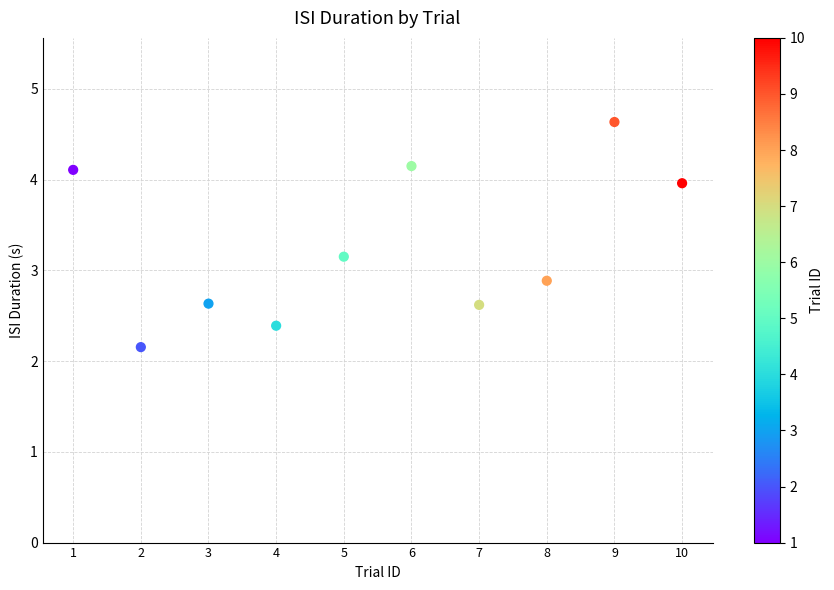

What is the average X value?

5.5